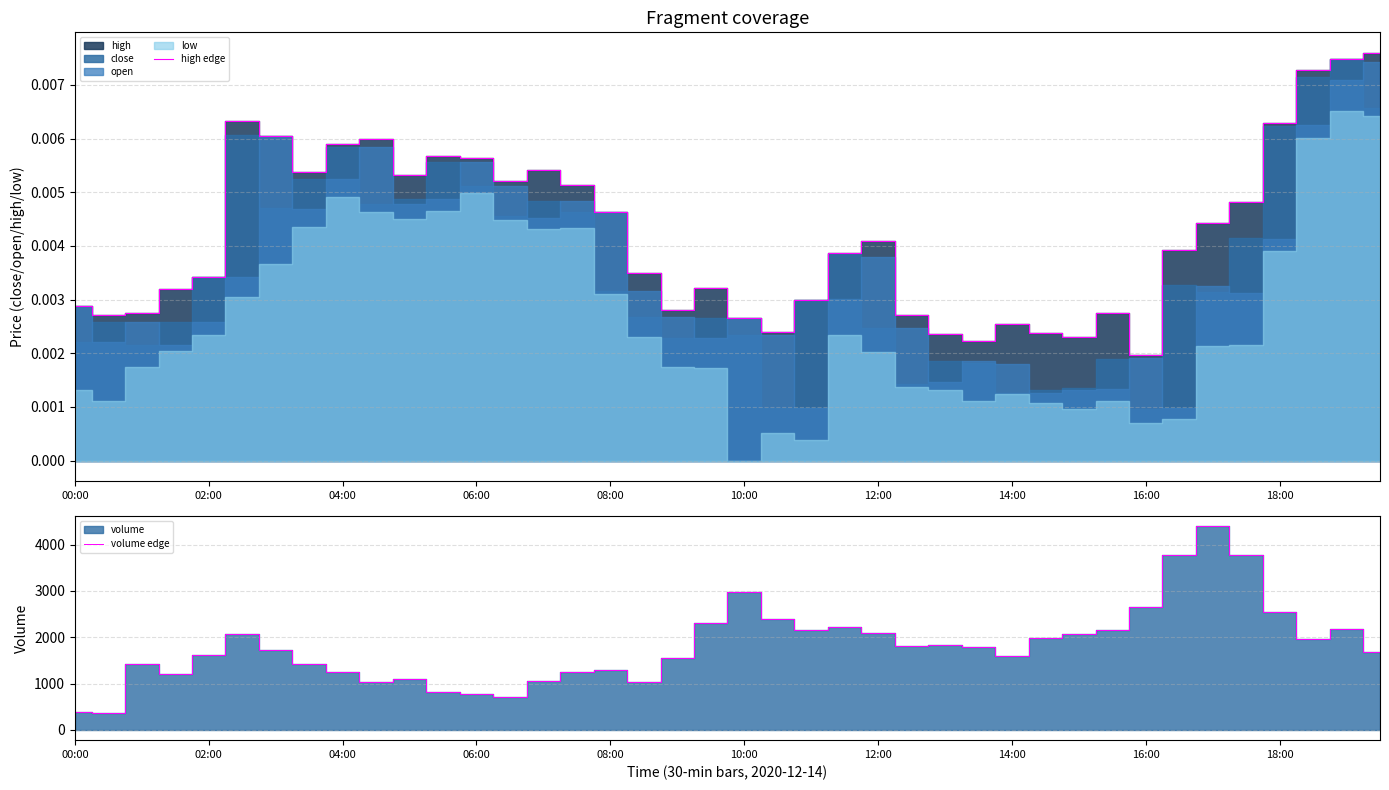

At which label is high edge closest to 0?

16:00